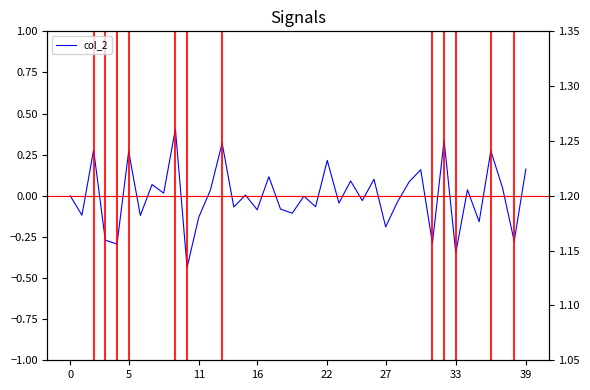

True or false: col_2 and col_1 (norm) intersect in this chart.

False